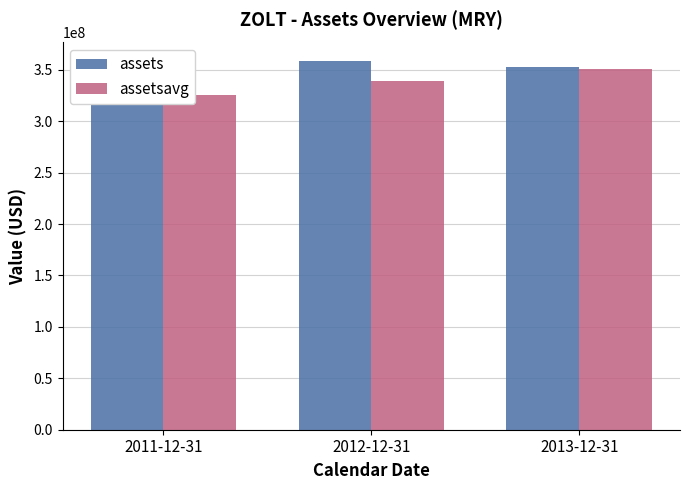

What is the value of the assets bar at the 1st from the left?

322296000